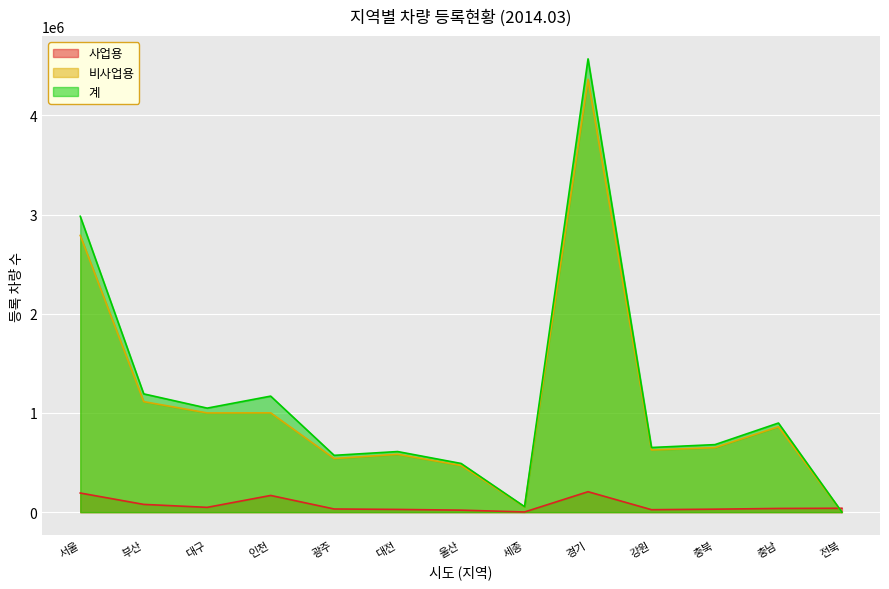

Reading right to left, what are all the values shown in this chart?

사업용: 전북=39356	충남=37332	충북=30106	강원=24799	경기=206233	세종=1969	울산=20275	대전=27563	광주=32017	인천=168480	대구=48429	부산=78245	서울=192947
비사업용: 전북=0	충남=861339	충북=650943	강원=627163	경기=4364542	세종=53423	울산=470737	대전=583524	광주=540890	인천=1001530	대구=1000590	부산=1114417	서울=2790501
계: 전북=0	충남=898671	충북=681049	강원=651962	경기=4570775	세종=55392	울산=491012	대전=611087	광주=572907	인천=1170010	대구=1049019	부산=1192662	서울=2983448